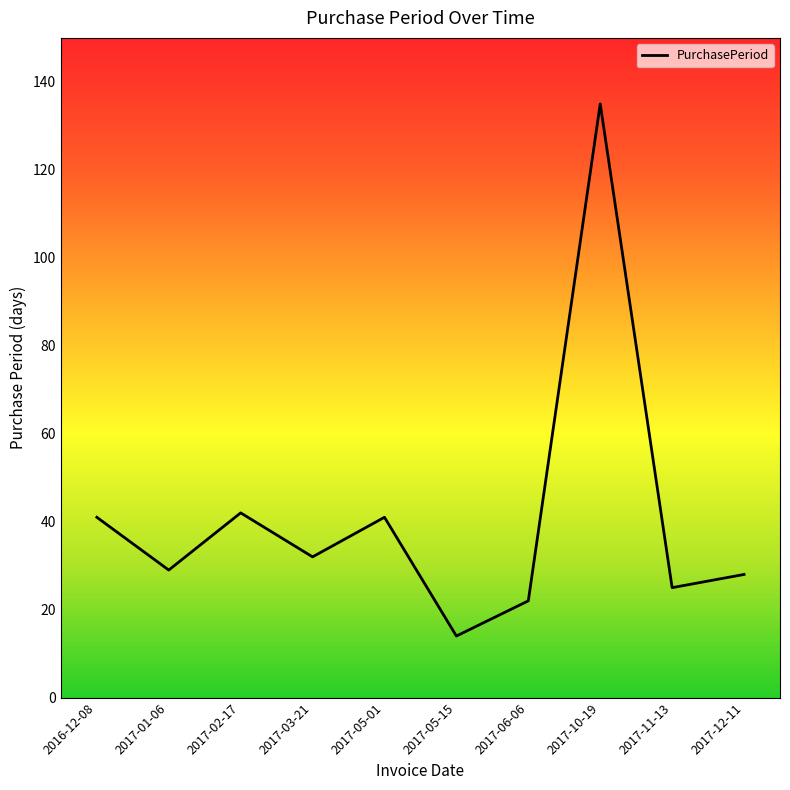

What value does the data have at 2017-03-21, to the nearest 5?

30